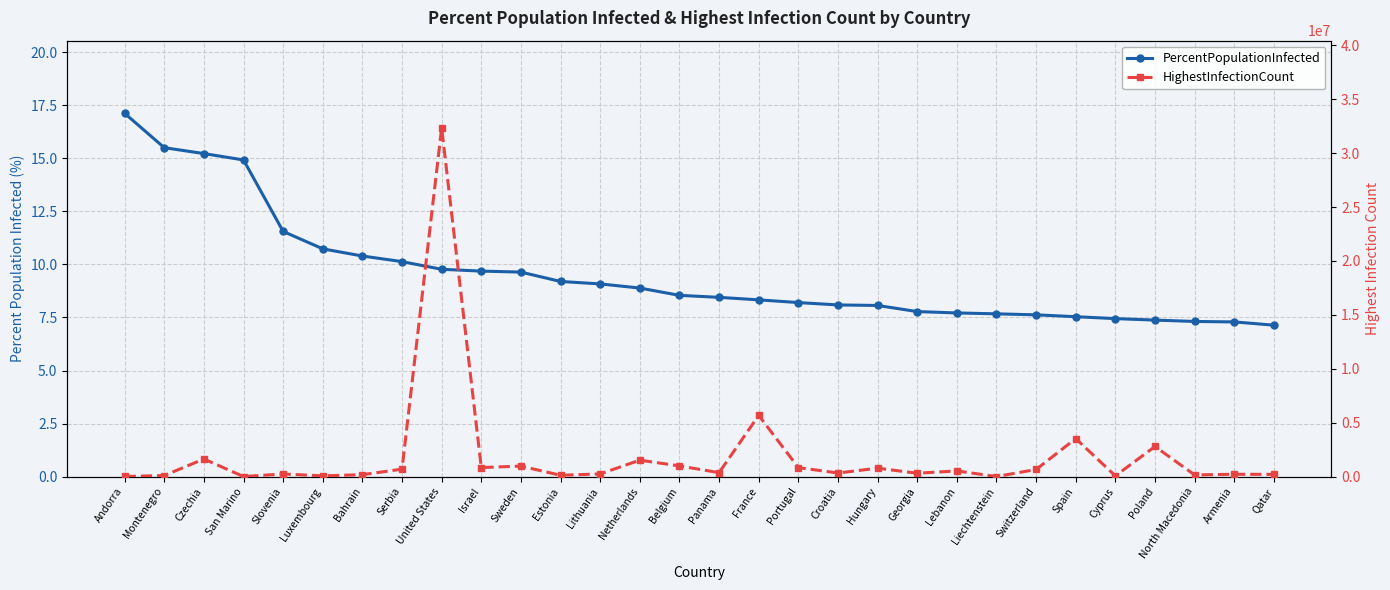

What is the value of the PercentPopulationInfected point at the 15th from the left?

8.5